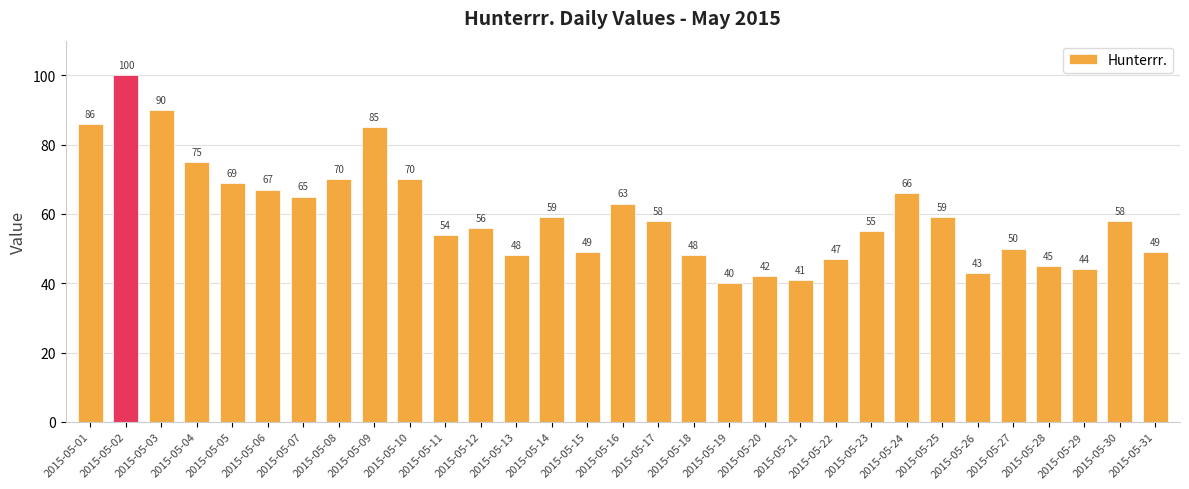

What is the change in value from 2015-05-09 to 2015-05-12?

-29